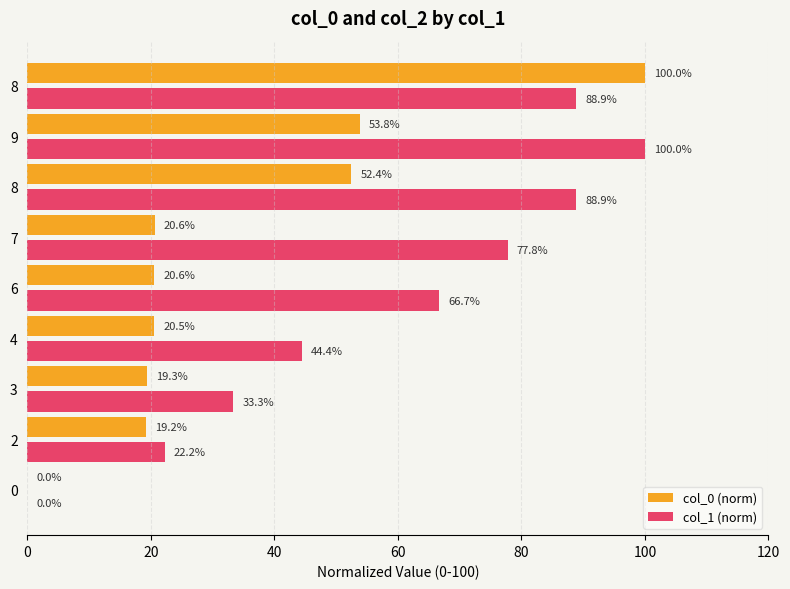

At how many categories does at least one series exceed 3?

8